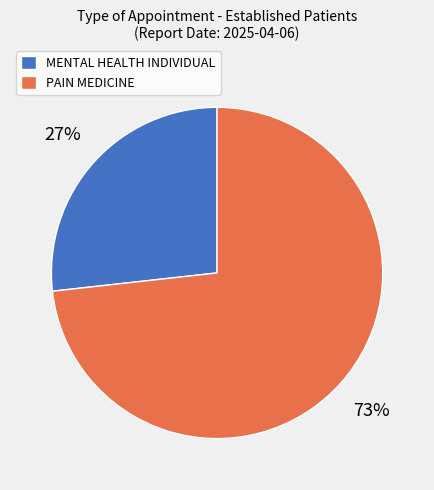

Which category has the smallest portion of the pie?

MENTAL HEALTH INDIVIDUAL